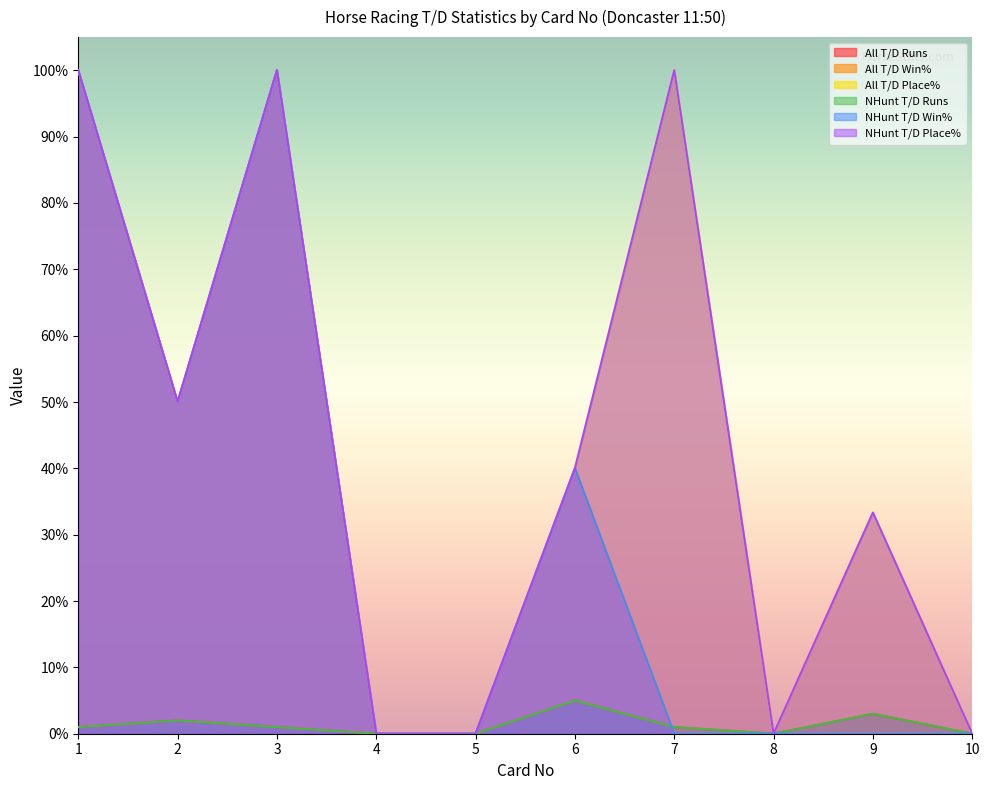

The NHunt T/D Runs series shows 1.0 at 7. True or false?

True